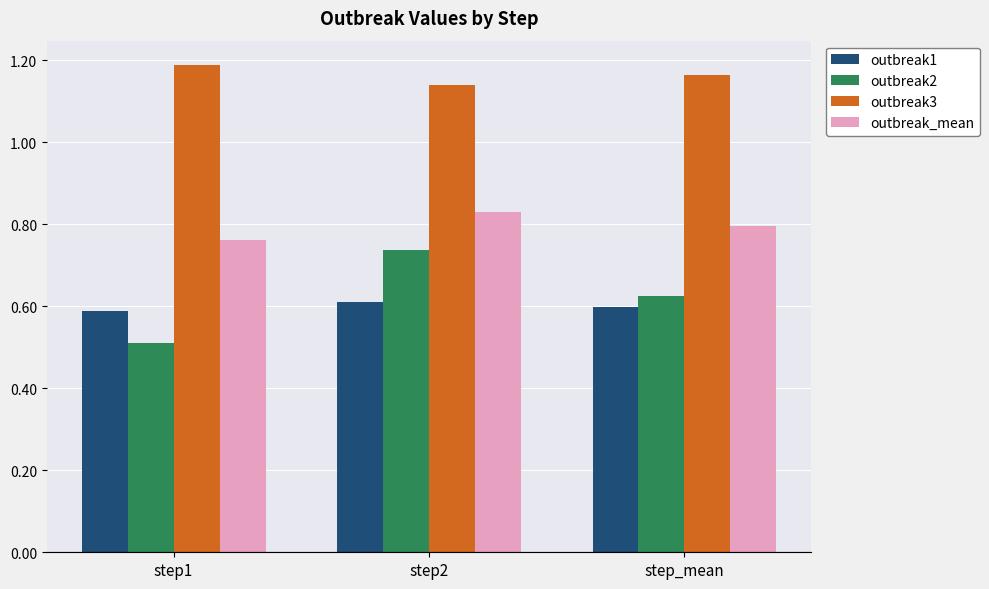

At how many categories does at least one series exceed 0?

3